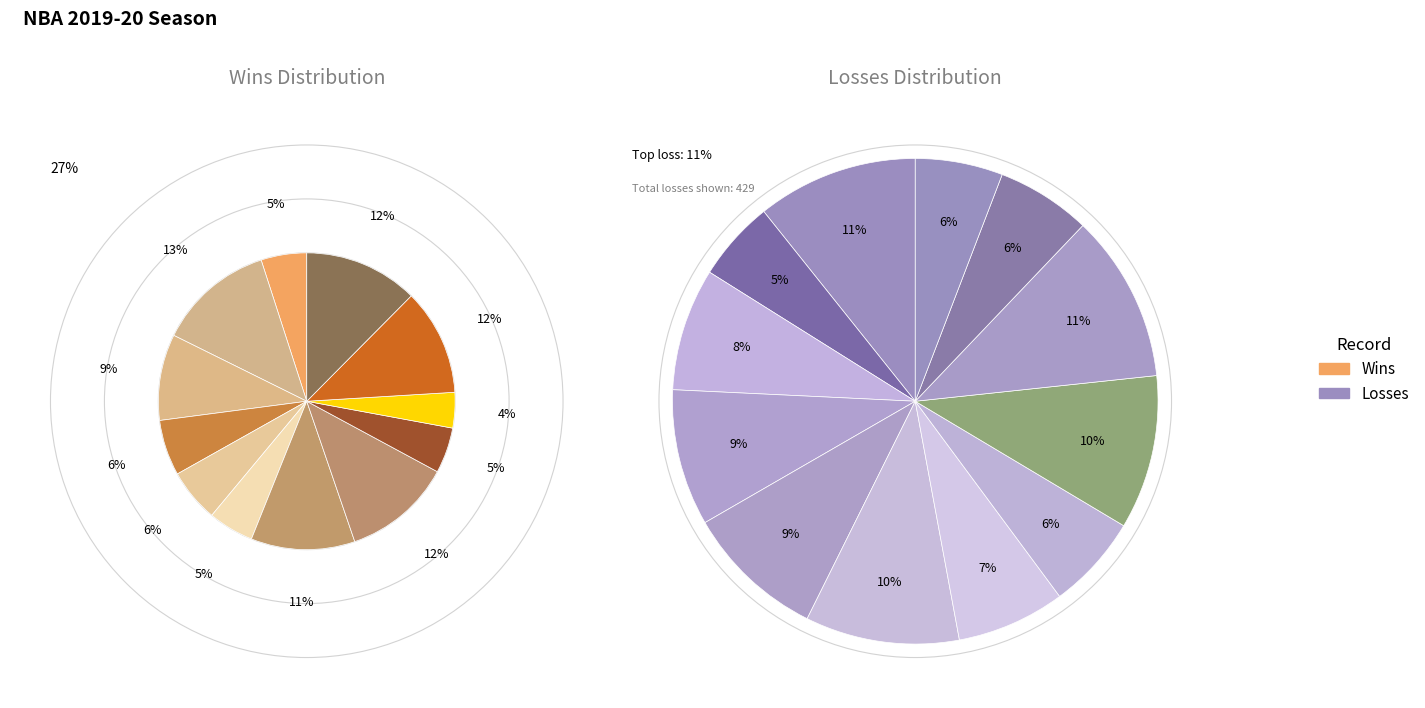

Do Portland Trail Blazers and Detroit Pistons together represent more than half of the pie?

No